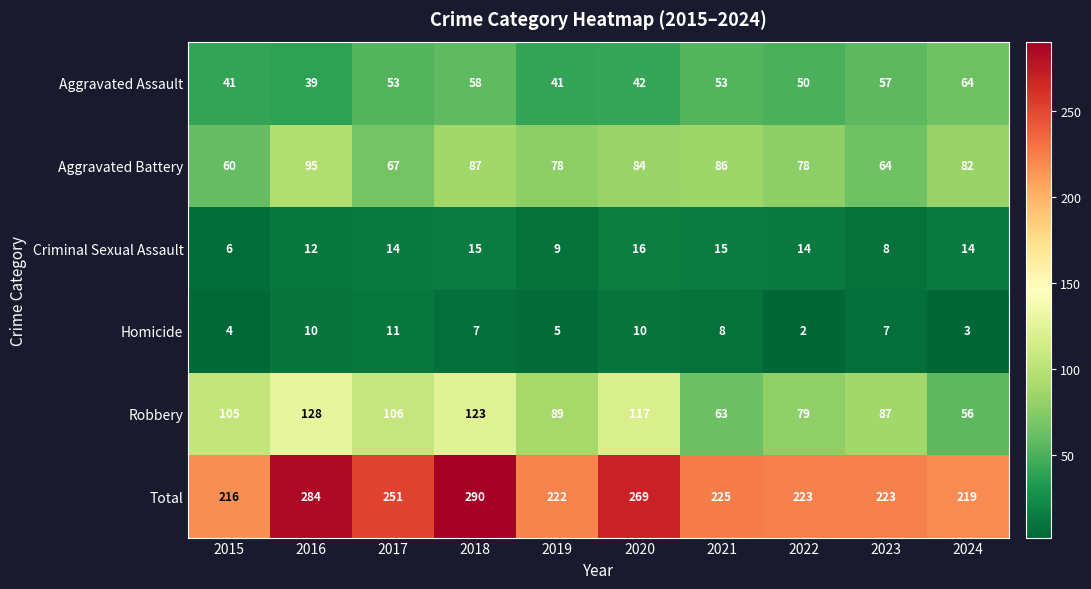

True or false: Robbery has a value of 129 at 2023.

False